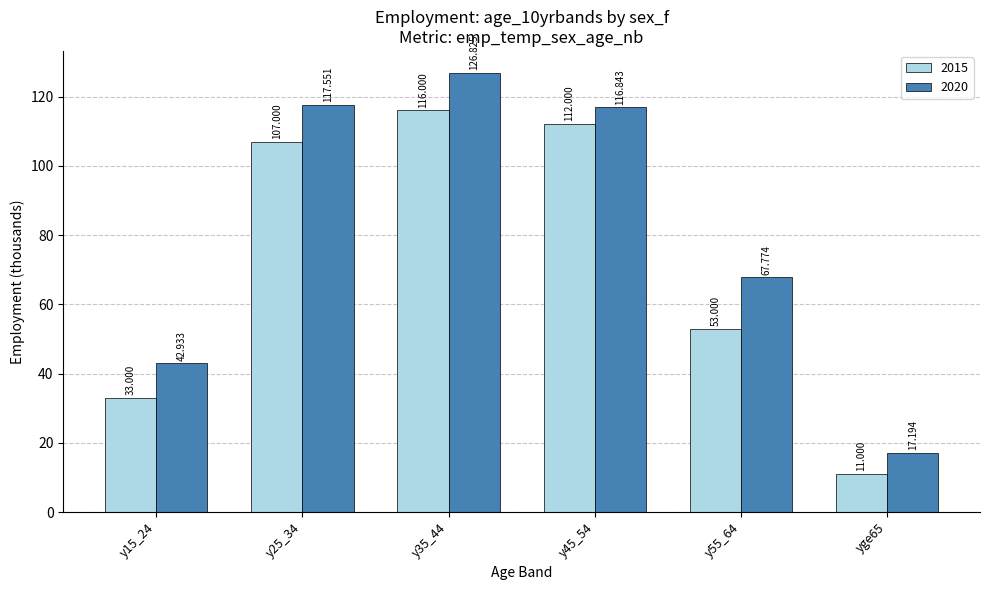

List the series in order of their peak value, highest first.

2020, 2015